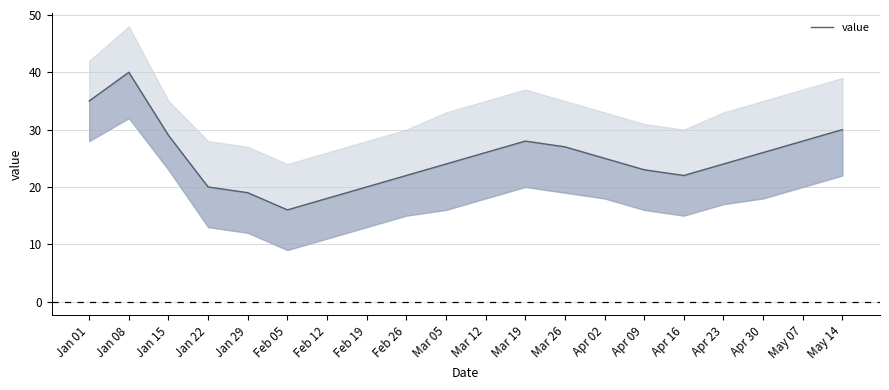

What is the difference between the values at Mar 19 and Feb 26?

6